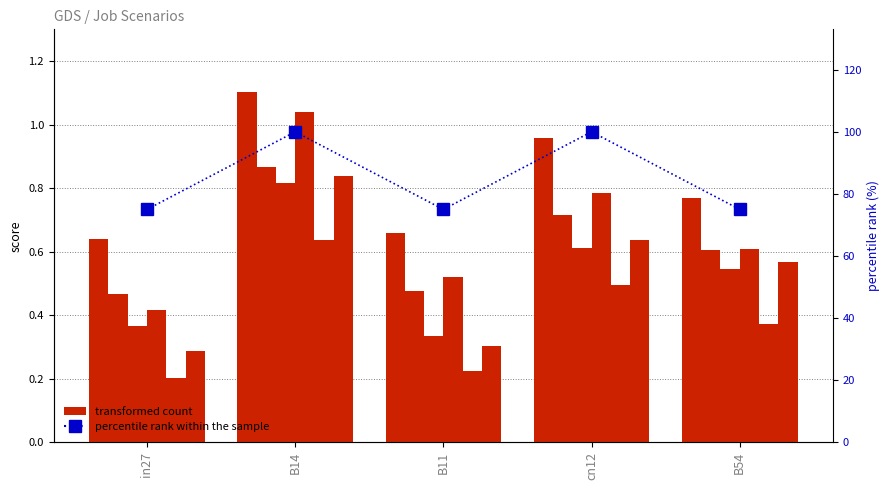

True or false: percentile rank within the sample has a value of 75.0 at B54.

True